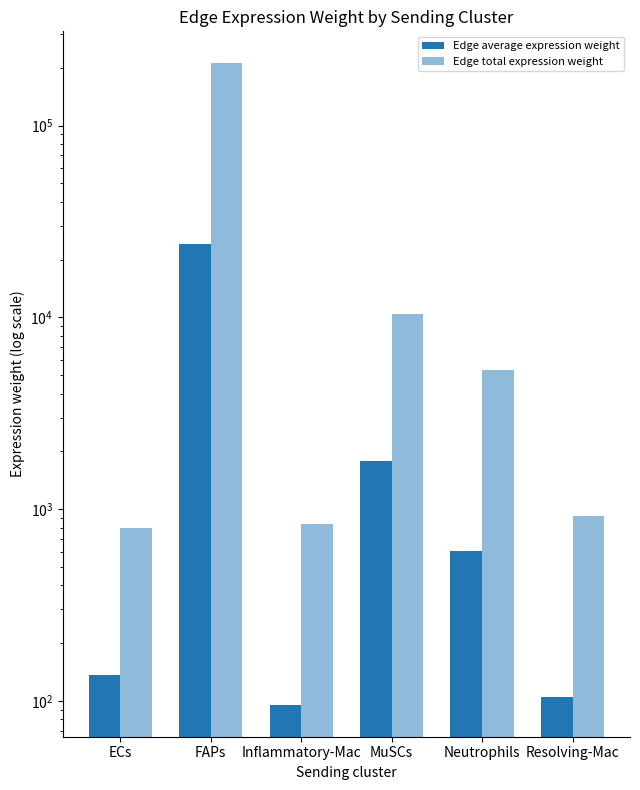

What are all the series names shown in the legend?

Edge average expression weight, Edge total expression weight